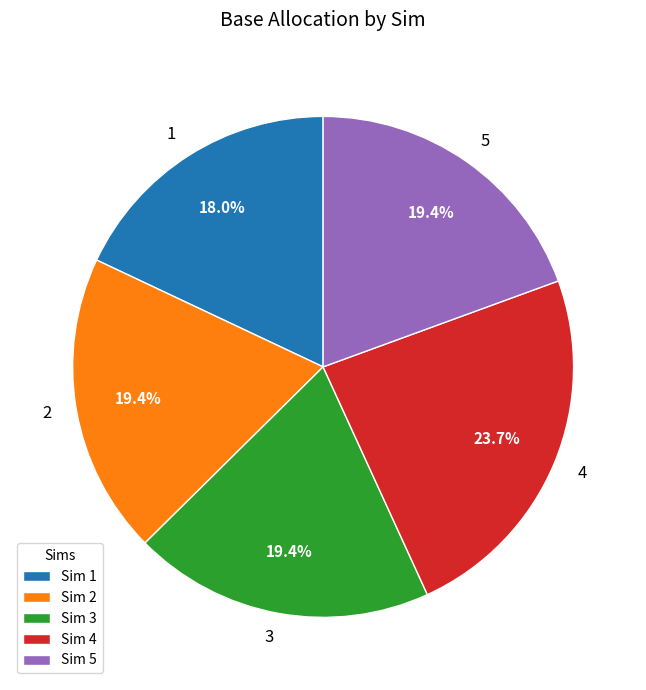

What percentage is the 1 slice, to the nearest percent?

18%